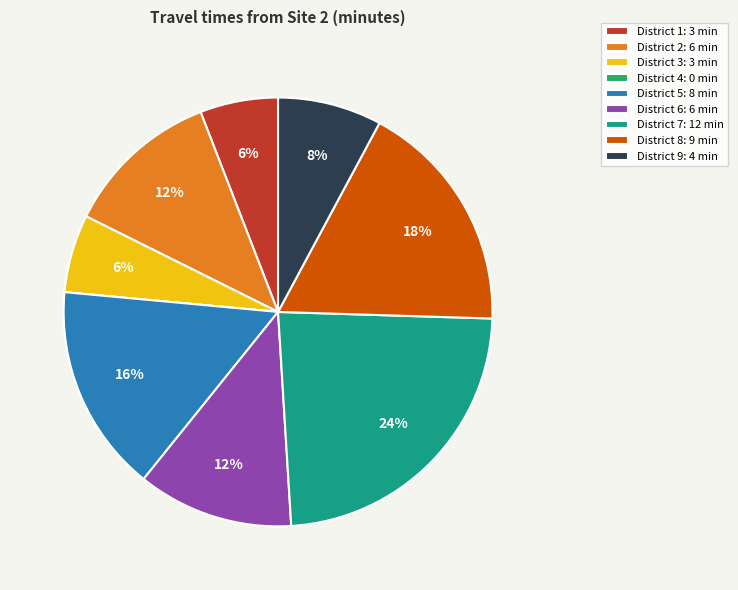

Combined, do District 2 and District 6 account for over 50%?

No